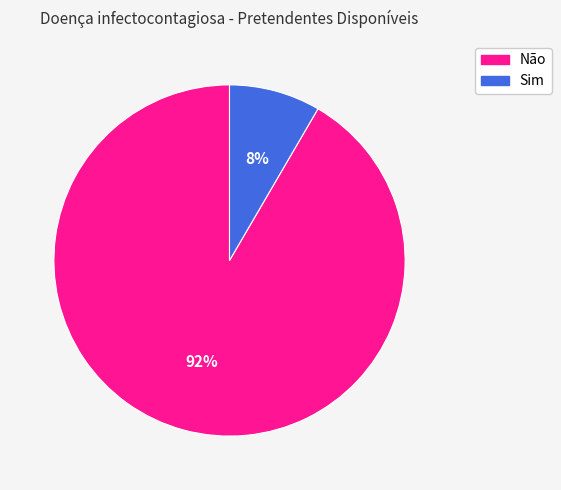

True or false: Sim accounts for 8% of the total.

True